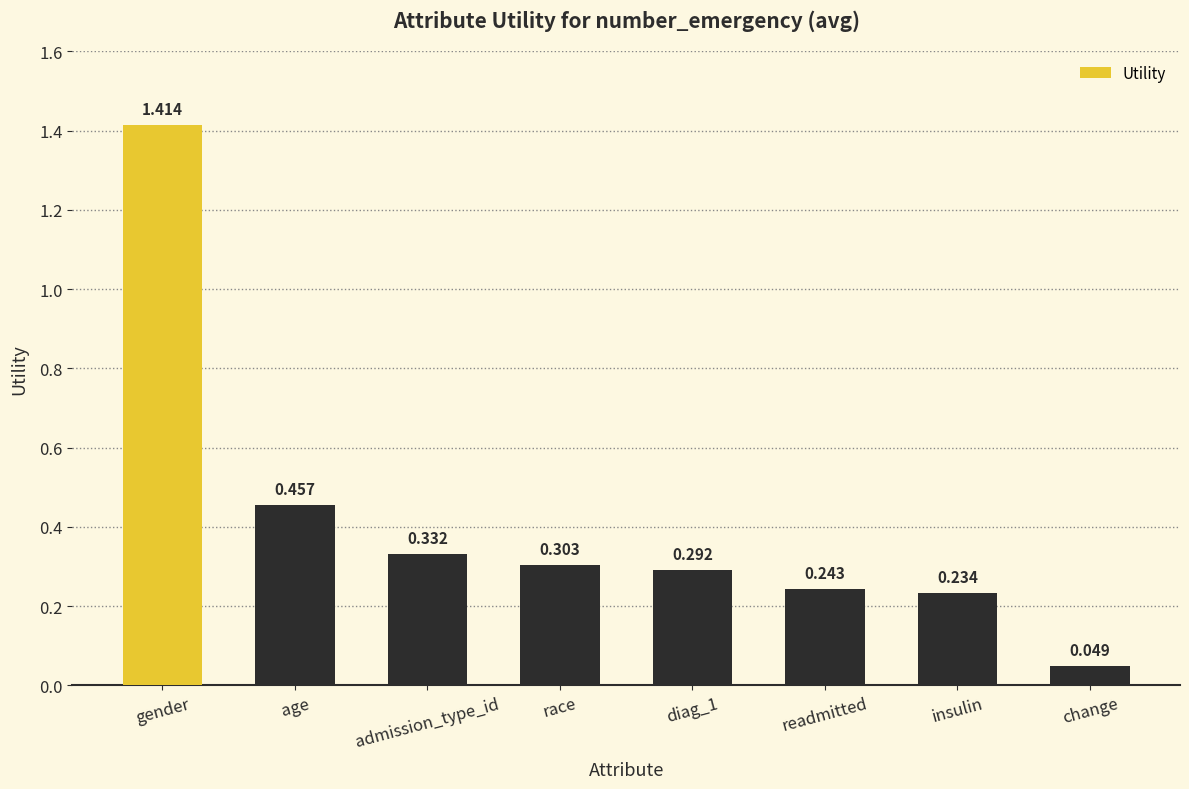

What is the label of the 1st bar from the right?

change